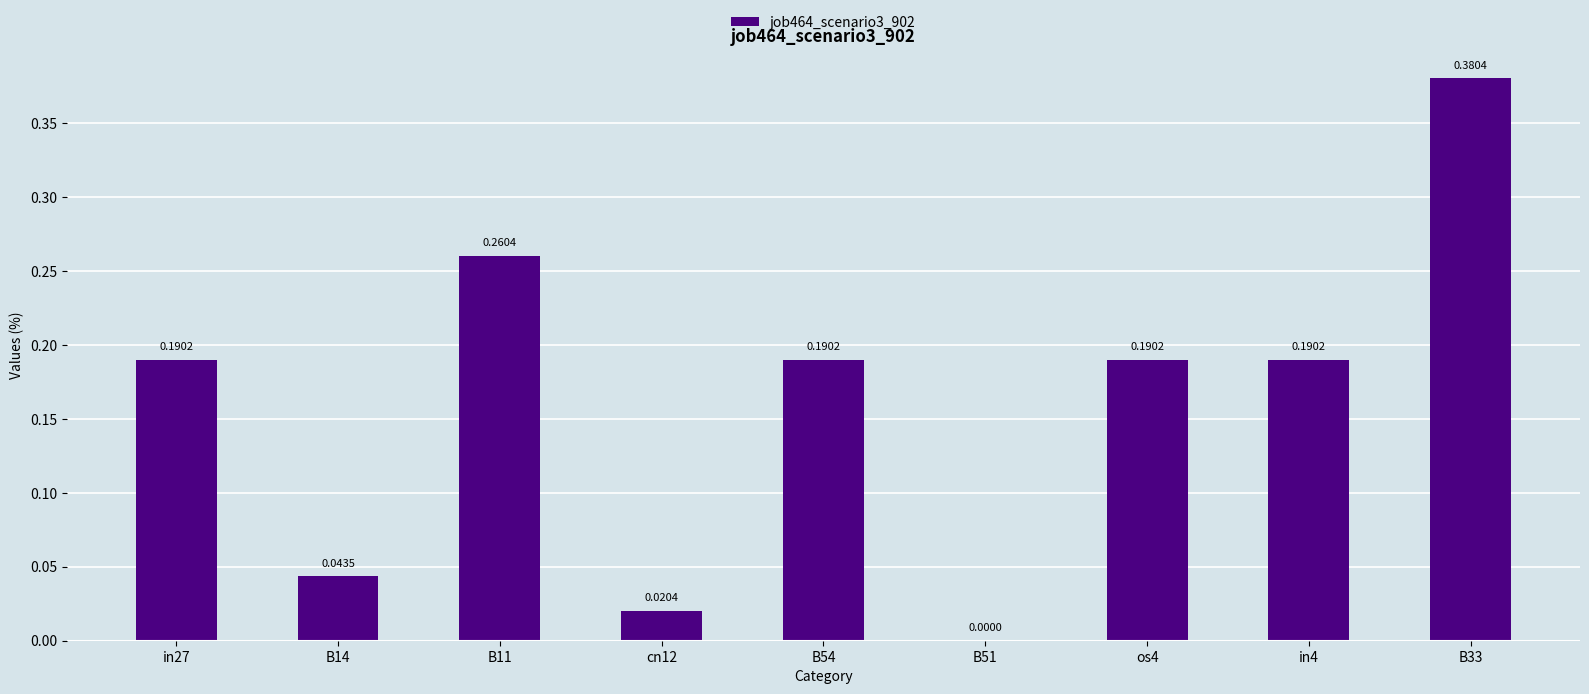

Between cn12 and B33, which is larger?

B33